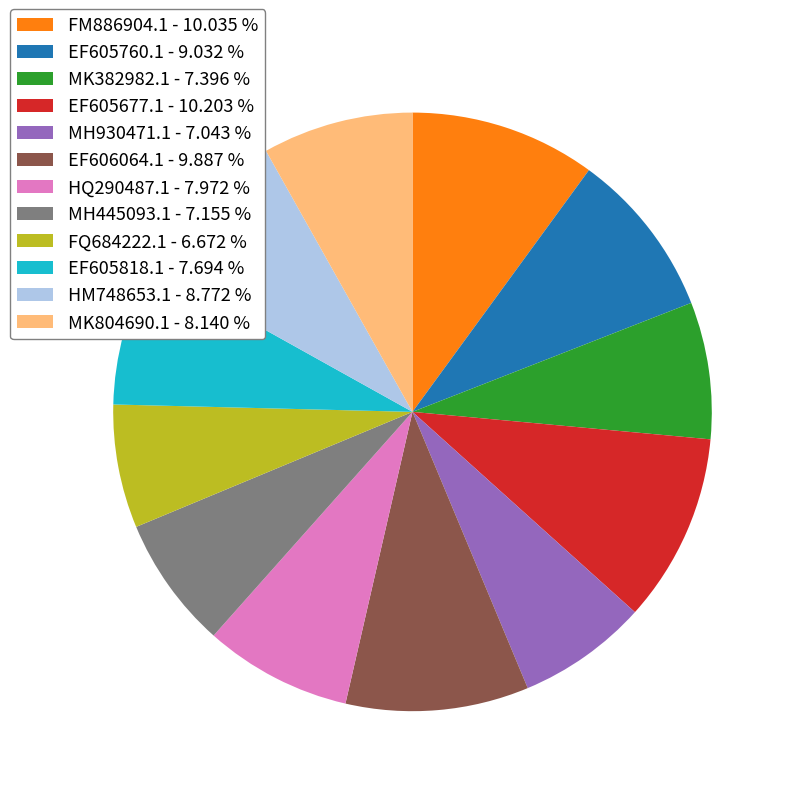

Do EF605760.1 and EF605818.1 together represent more than half of the pie?

No